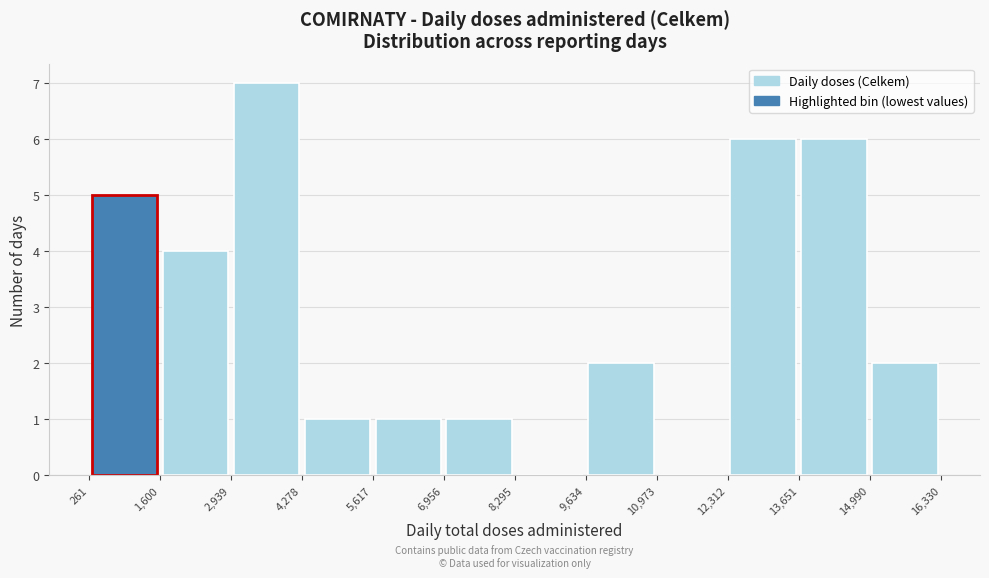

Reading left to right, transcribe this chart: for each bar, give the range it covers on the x-axis and its height. The values are not printed on the chart, so give them approximately, as read against the axis.

261 to 1,600: 5
1,600 to 2,939: 4
2,939 to 4,278: 7
4,278 to 5,617: 1
5,617 to 6,956: 1
6,956 to 8,295: 1
8,295 to 9,634: 0
9,634 to 10,973: 2
10,973 to 12,312: 0
12,312 to 13,651: 6
13,651 to 14,990: 6
14,990 to 16,330: 2